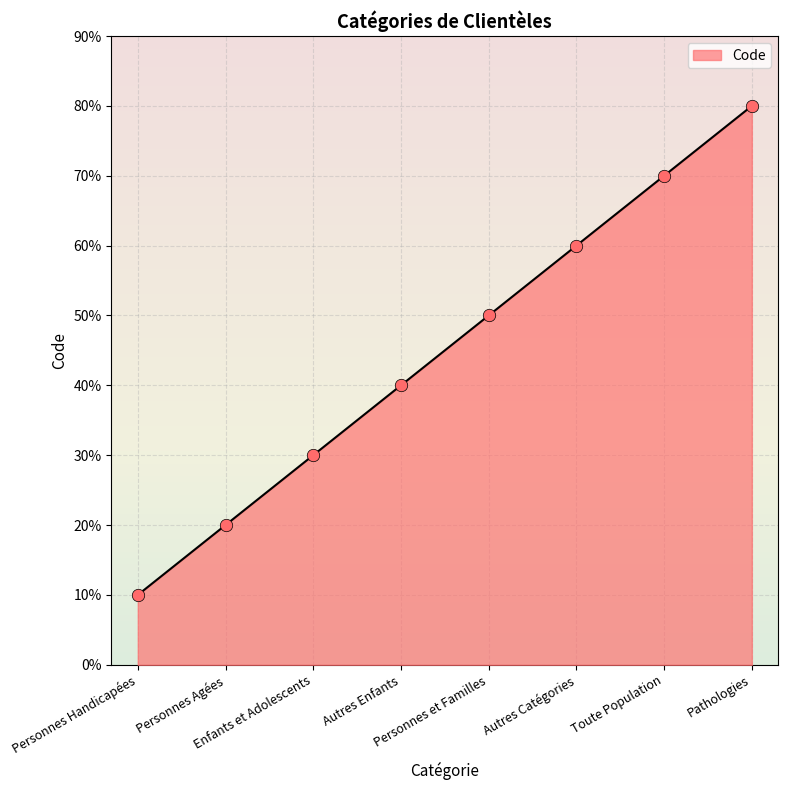

What is the ratio of the value at Personnes et Familles to the value at Personnes Handicapées?

5.0